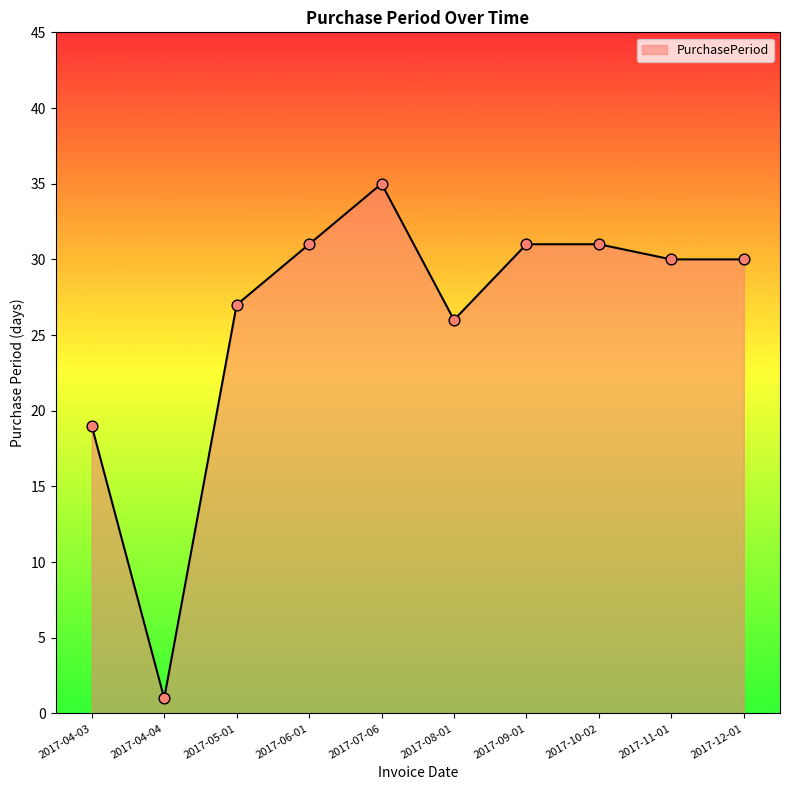

Approximately how many times larger is the value at 2017-05-01 compared to 2017-09-01?

0.9